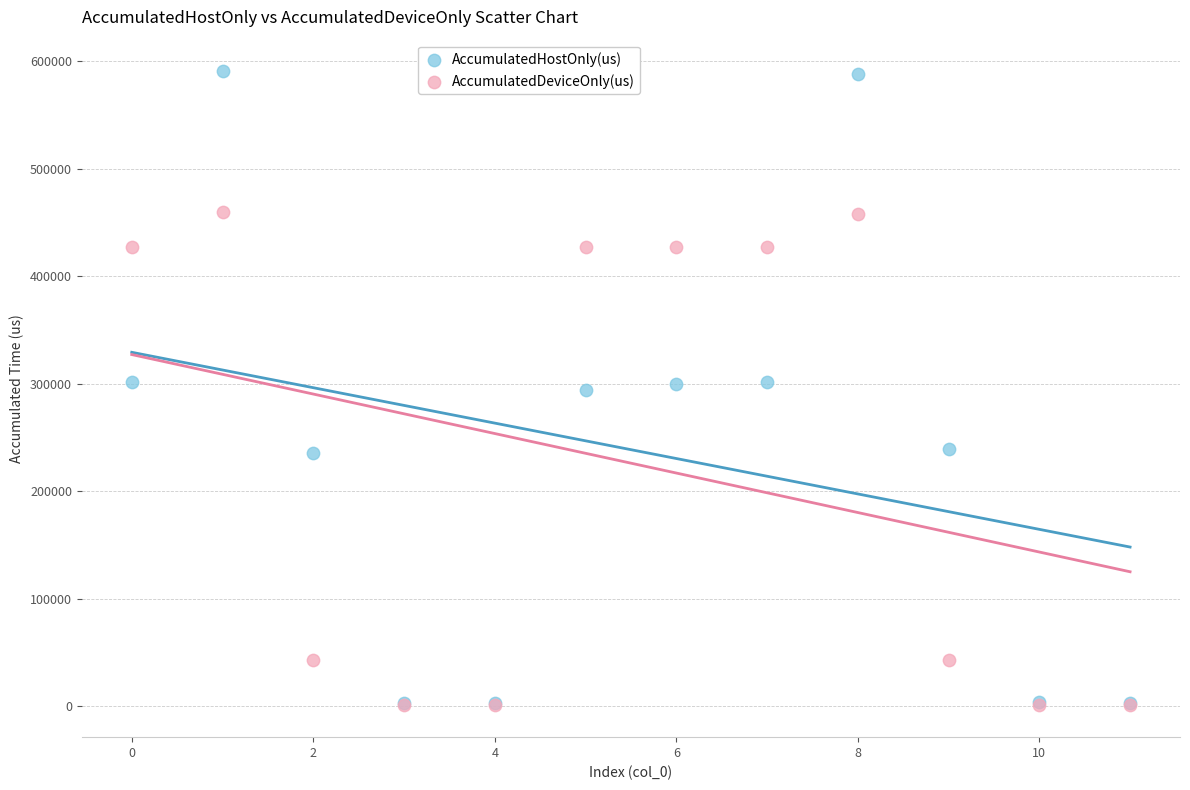

What are all the series names shown in the legend?

AccumulatedHostOnly(us), AccumulatedDeviceOnly(us)